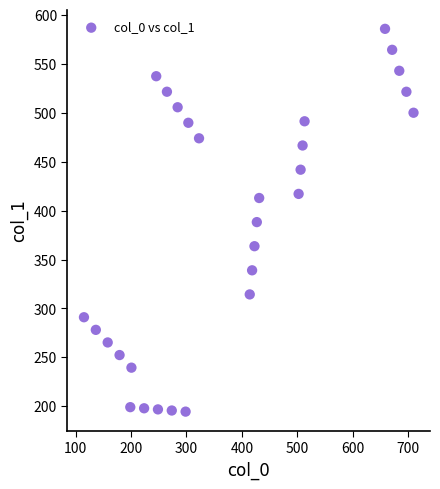

What is the range of X values (max minus min)?

595.1